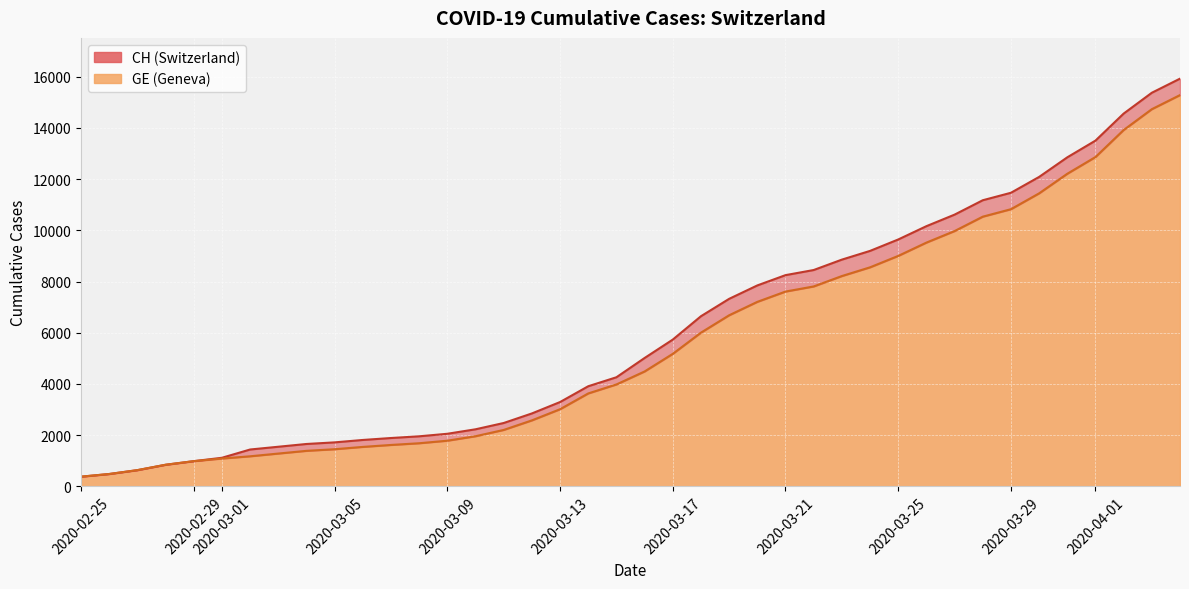

Reading left to right, extract all data points from this chart.

CH: 375	479	630	840	981	1113	1436	1544	1652	1715	1809	1885	1952	2051	2226	2472	2845	3291	3908	4259	5012	5731	6644	7323	7847	8249	8449	8855	9196	9642	10162	10613	11175	11467	12086	12852	13505	14561	15375	15926
GE: 375	479	630	840	981	1083	1171	1278	1384	1447	1538	1614	1681	1780	1955	2201	2574	3010	3627	3978	4485	5174	6002	6681	7205	7607	7807	8213	8554	9000	9520	9971	10533	10825	11444	12210	12863	13919	14733	15284